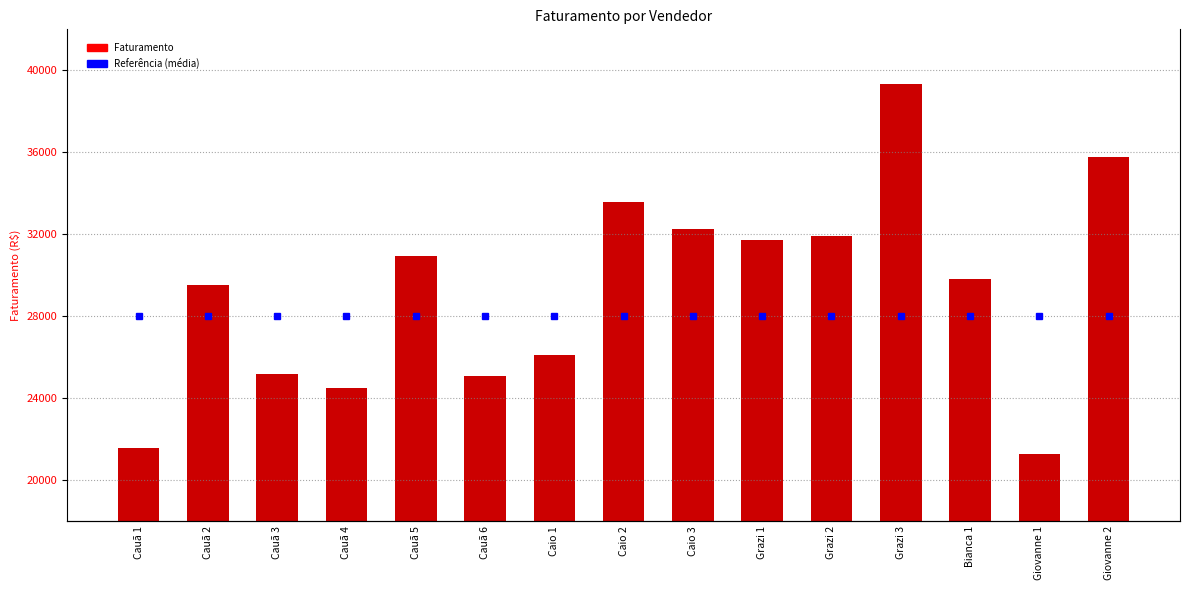

List the labels in order of value, smallest first.

Giovanne 1, Cauã 1, Cauã 4, Cauã 6, Cauã 3, Caio 1, Cauã 2, Bianca 1, Cauã 5, Grazi 1, Grazi 2, Caio 3, Caio 2, Giovanne 2, Grazi 3